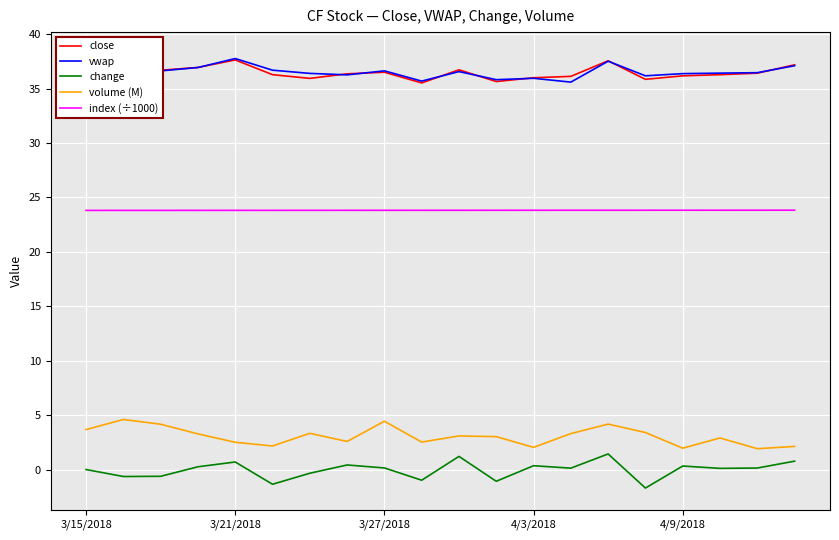

Which series has the largest total across all categories?

vwap